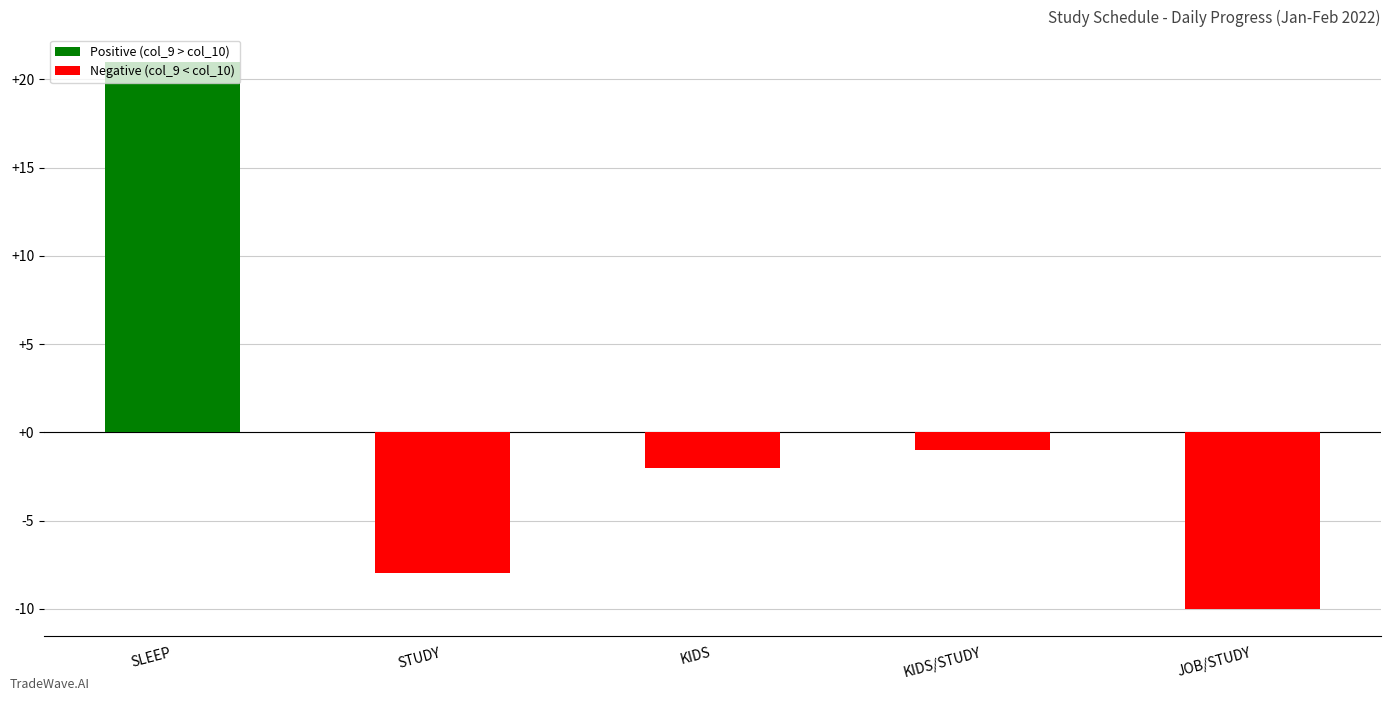

The value of col_9 at SLEEP is 2. True or false?

False